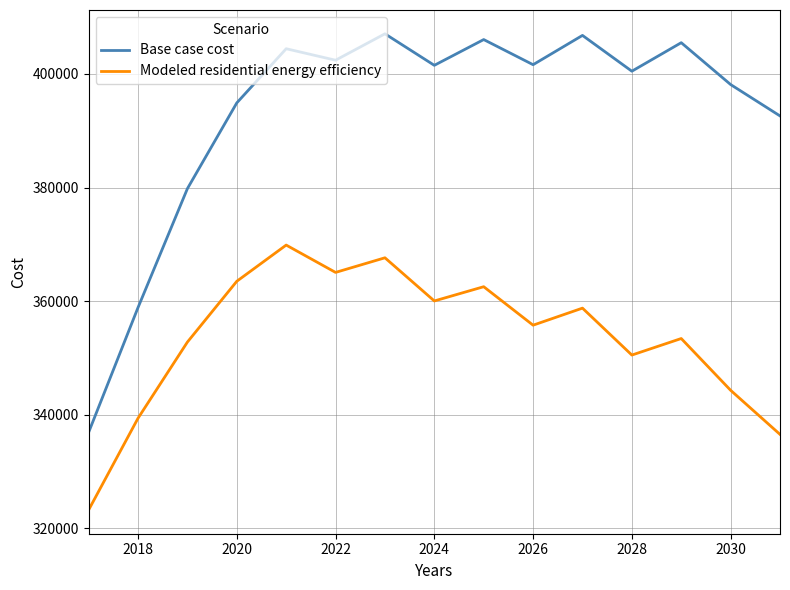

Does the chart display data point markers on the line(s)?

No